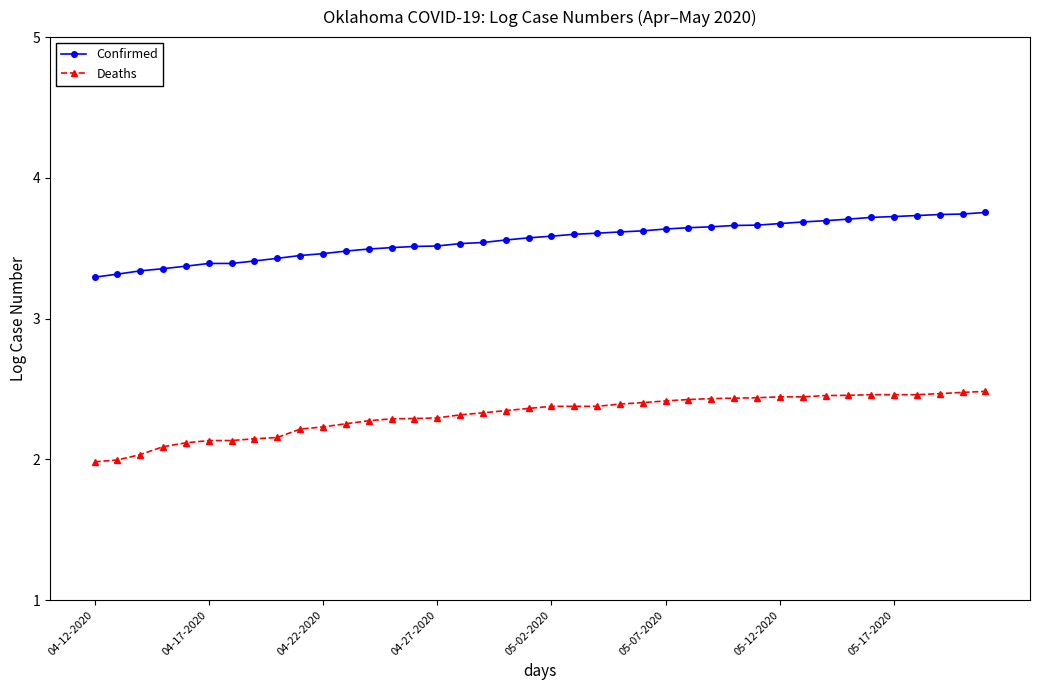

Which series has the largest total across all categories?

Confirmed